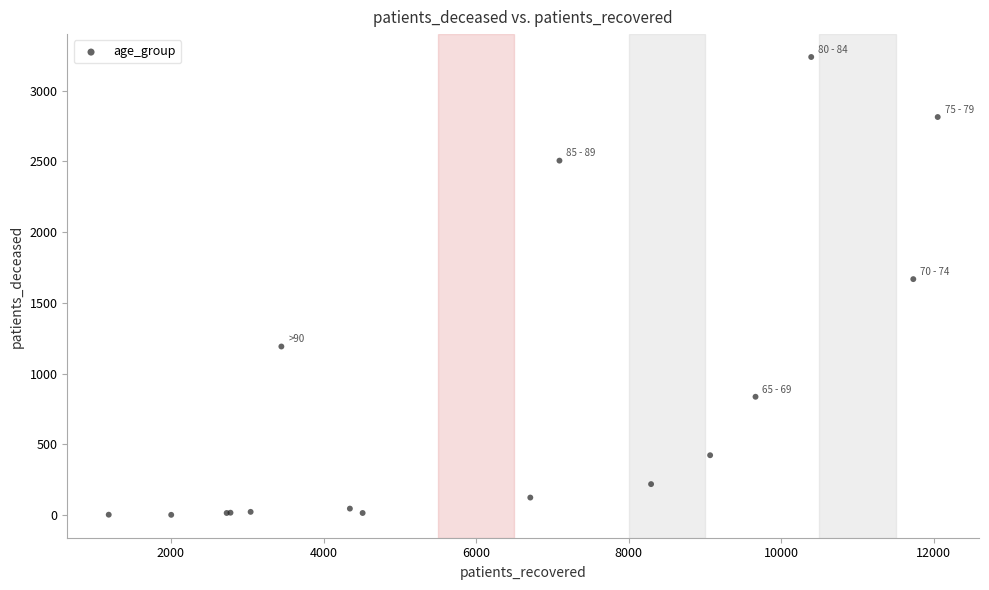

What Y value in the scatter plot is closest to 1620?

1668